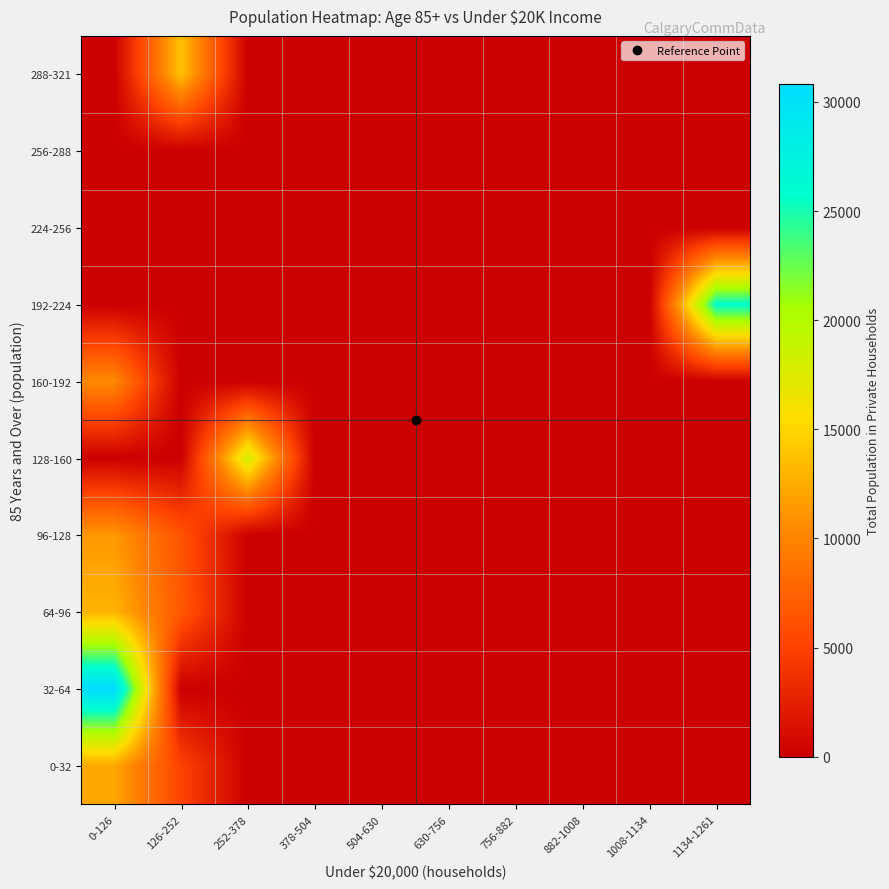

Reading left to right, list all the values displayed in this chart.

0-32: 0-126=12135	126-252=5125	252-378=0	378-504=0	504-630=0	630-756=0	756-882=0	882-1008=0	1008-1134=0	1134-1261=0
32-64: 0-126=30845	126-252=0	252-378=0	378-504=0	504-630=0	630-756=0	756-882=0	882-1008=0	1008-1134=0	1134-1261=0
64-96: 0-126=12990	126-252=6740	252-378=0	378-504=0	504-630=0	630-756=0	756-882=0	882-1008=0	1008-1134=0	1134-1261=0
96-128: 0-126=11295	126-252=6350	252-378=0	378-504=0	504-630=0	630-756=0	756-882=0	882-1008=0	1008-1134=0	1134-1261=0
128-160: 0-126=0	126-252=0	252-378=18180	378-504=0	504-630=0	630-756=0	756-882=0	882-1008=0	1008-1134=0	1134-1261=0
160-192: 0-126=10335	126-252=0	252-378=0	378-504=0	504-630=0	630-756=0	756-882=0	882-1008=0	1008-1134=0	1134-1261=0
192-224: 0-126=0	126-252=0	252-378=0	378-504=0	504-630=0	630-756=0	756-882=0	882-1008=0	1008-1134=0	1134-1261=25880
224-256: 0-126=0	126-252=0	252-378=0	378-504=0	504-630=0	630-756=0	756-882=0	882-1008=0	1008-1134=0	1134-1261=0
256-288: 0-126=0	126-252=0	252-378=0	378-504=0	504-630=0	630-756=0	756-882=0	882-1008=0	1008-1134=0	1134-1261=0
288-321: 0-126=0	126-252=13720	252-378=0	378-504=0	504-630=0	630-756=0	756-882=0	882-1008=0	1008-1134=0	1134-1261=0